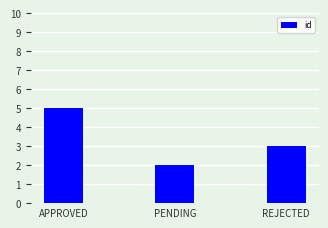

Rank the categories by value from highest to lowest.

APPROVED, REJECTED, PENDING